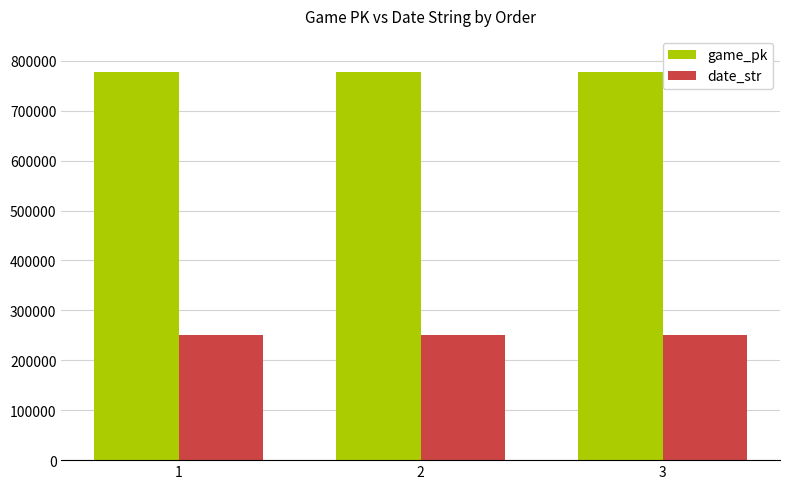

What is the sum of the date_str values at 1 and 3?

501028